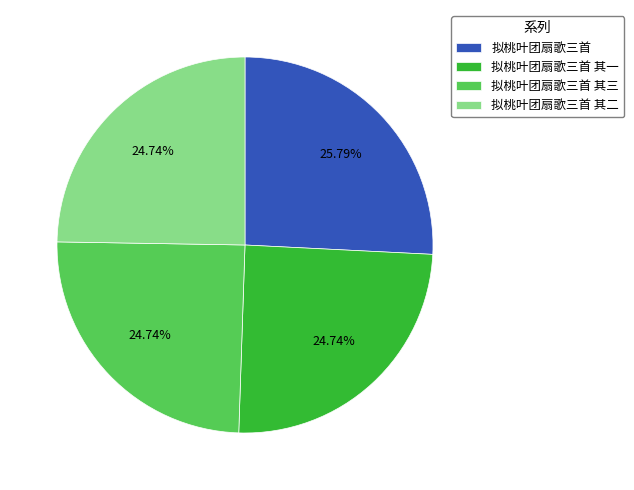

To the nearest percent, what portion does 拟桃叶团扇歌三首 represent?

26%